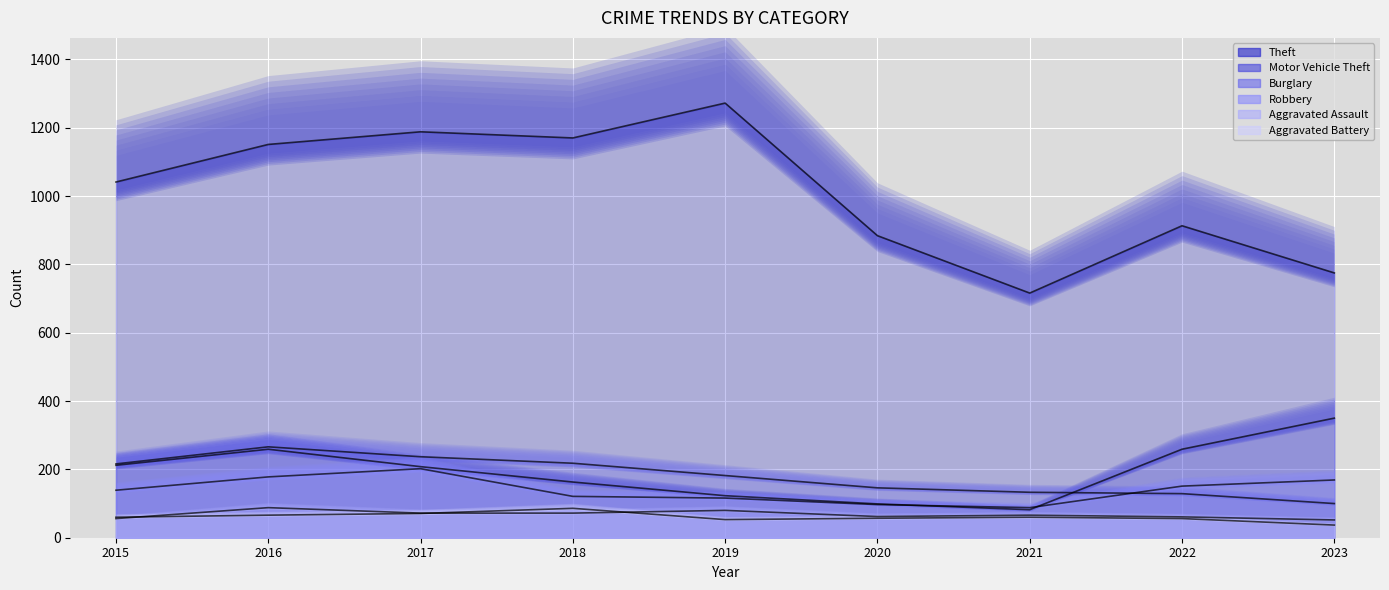

At which category does Motor Vehicle Theft reach its first local valley?

2021